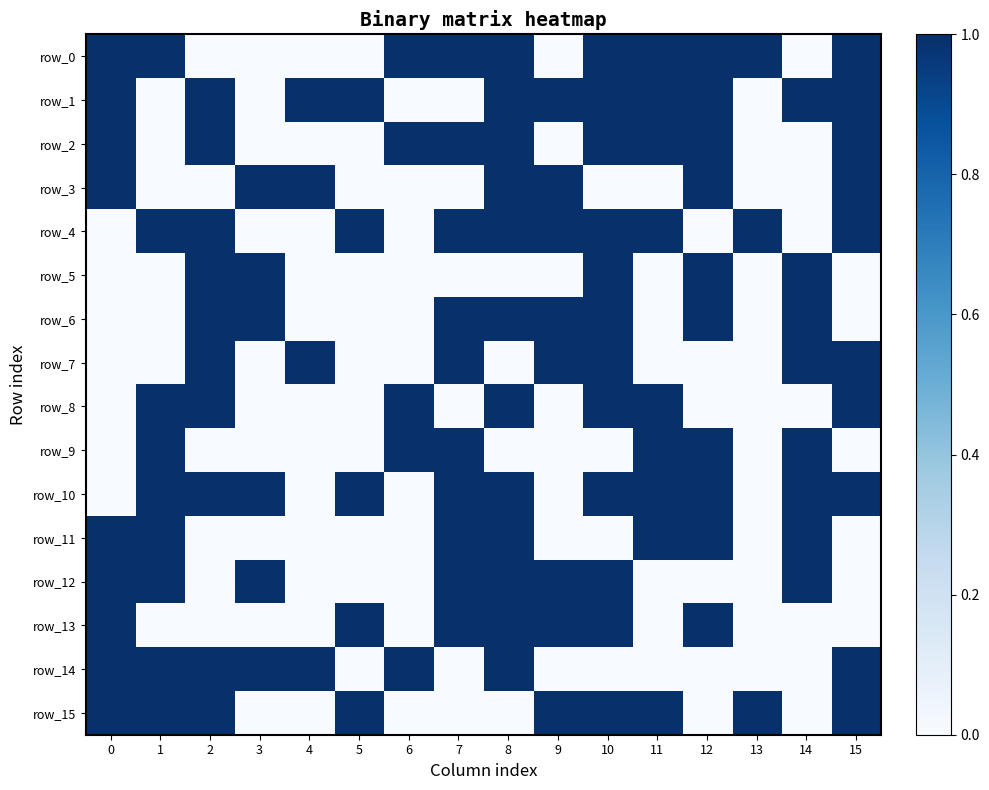

Reading left to right, extract all data points from this chart.

row_0: 1	1	0	0	0	0	1	1	1	0	1	1	1	1	0	1
row_1: 1	0	1	0	1	1	0	0	1	1	1	1	1	0	1	1
row_2: 1	0	1	0	0	0	1	1	1	0	1	1	1	0	0	1
row_3: 1	0	0	1	1	0	0	0	1	1	0	0	1	0	0	1
row_4: 0	1	1	0	0	1	0	1	1	1	1	1	0	1	0	1
row_5: 0	0	1	1	0	0	0	0	0	0	1	0	1	0	1	0
row_6: 0	0	1	1	0	0	0	1	1	1	1	0	1	0	1	0
row_7: 0	0	1	0	1	0	0	1	0	1	1	0	0	0	1	1
row_8: 0	1	1	0	0	0	1	0	1	0	1	1	0	0	0	1
row_9: 0	1	0	0	0	0	1	1	0	0	0	1	1	0	1	0
row_10: 0	1	1	1	0	1	0	1	1	0	1	1	1	0	1	1
row_11: 1	1	0	0	0	0	0	1	1	0	0	1	1	0	1	0
row_12: 1	1	0	1	0	0	0	1	1	1	1	0	0	0	1	0
row_13: 1	0	0	0	0	1	0	1	1	1	1	0	1	0	0	0
row_14: 1	1	1	1	1	0	1	0	1	0	0	0	0	0	0	1
row_15: 1	1	1	0	0	1	0	0	0	1	1	1	0	1	0	1